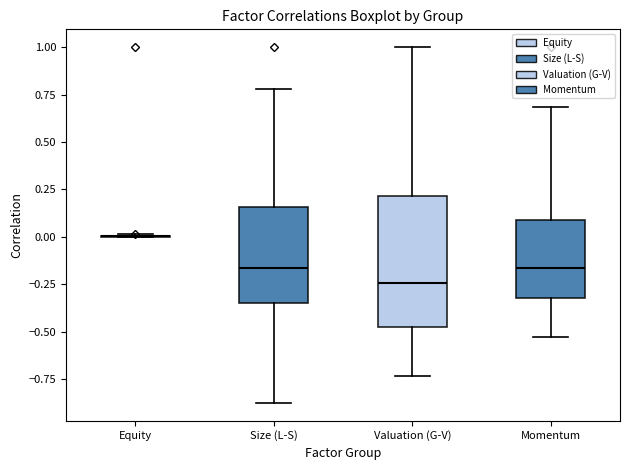

Reading left to right, read every box against the y-axis: the position of its median line, the range the box covers, and the ends of its whiskers. The values are not printed on the chart, so give them approximately, as read against the axis.

Equity: box collapsed to a line at 0.00, whiskers 0.00 to 0.00
Size (L-S): median -0.15, box -0.35 to 0.15, whiskers -0.90 to 0.80
Valuation (G-V): median -0.25, box -0.45 to 0.20, whiskers -0.75 to 1.00
Momentum: median -0.15, box -0.30 to 0.10, whiskers -0.55 to 0.70